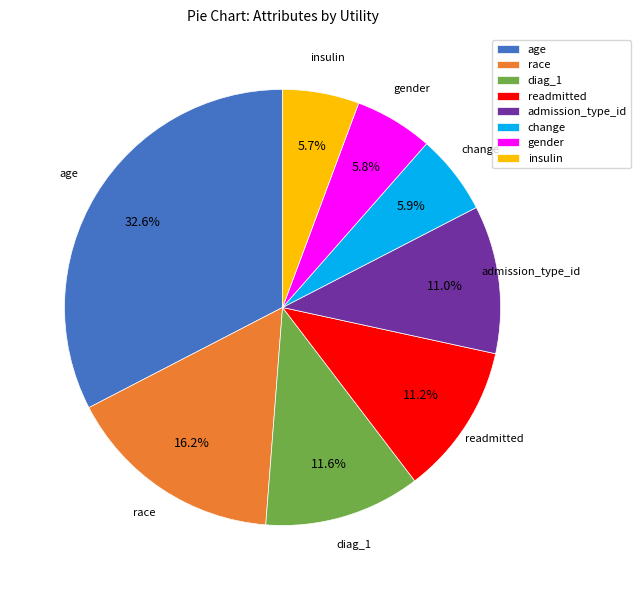

What percentage is NOT represented by readmitted?

88.8%